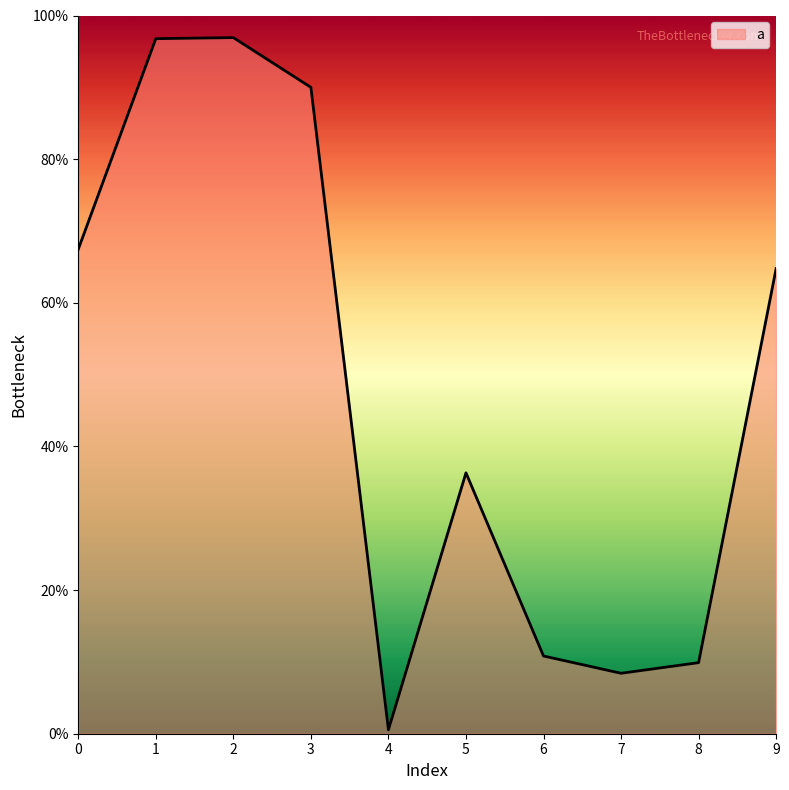

Is it true that the value at 0 is 0.3?

False